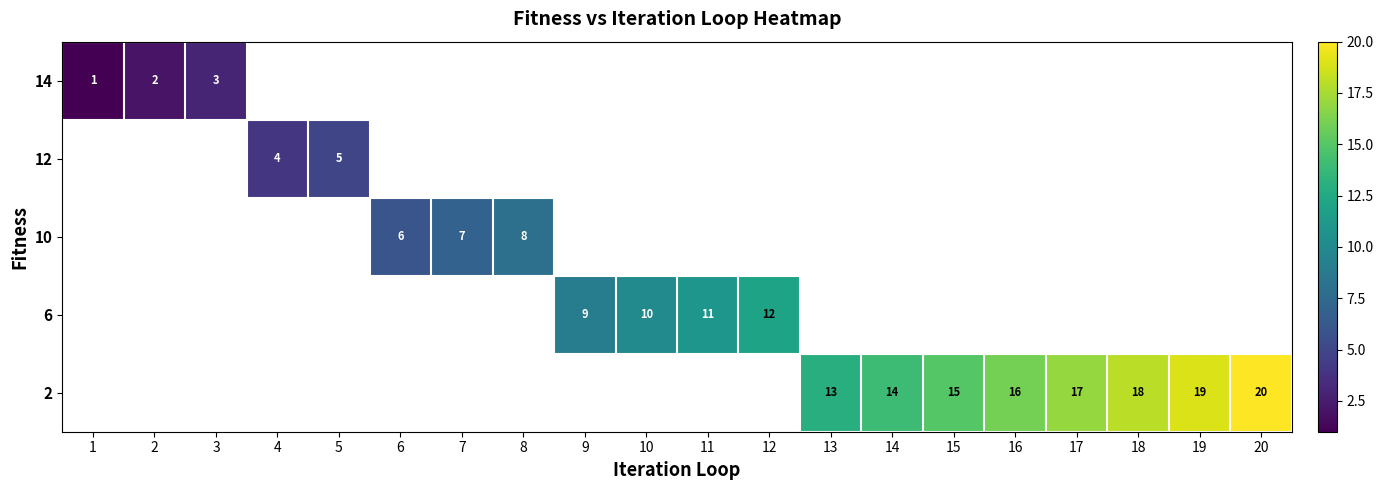

The 6 series shows 11 at 11. True or false?

True